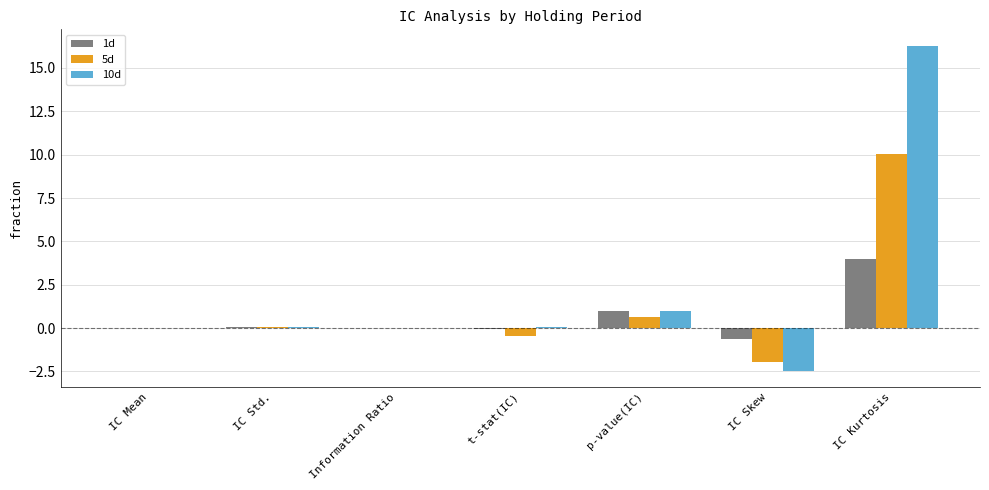

Which series has the largest total across all categories?

10d